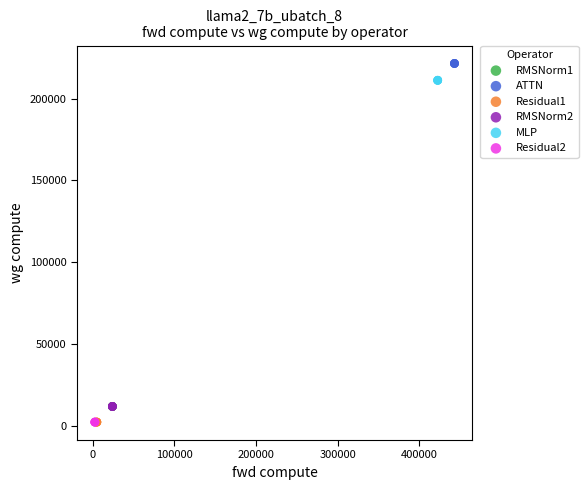

Which series contains the highest Y value?

ATTN